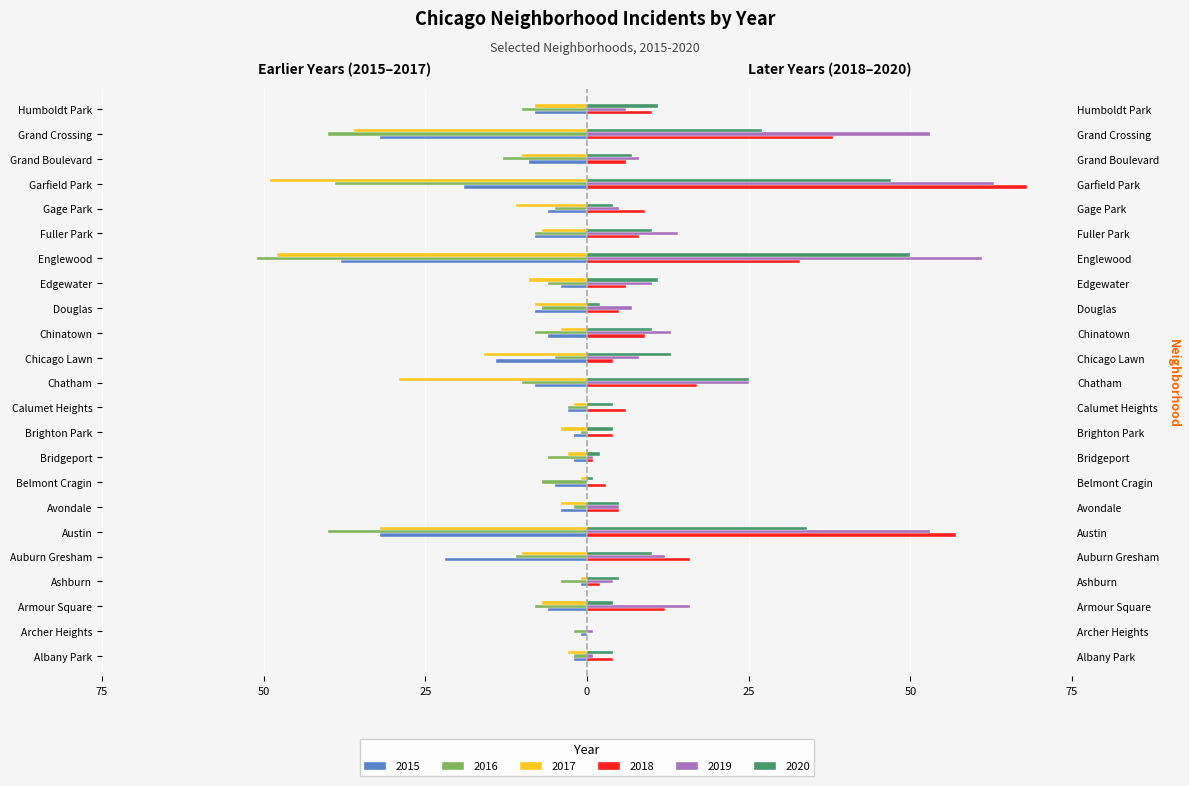

What is the difference between the 2017 values at Armour Square and Edgewater?

2